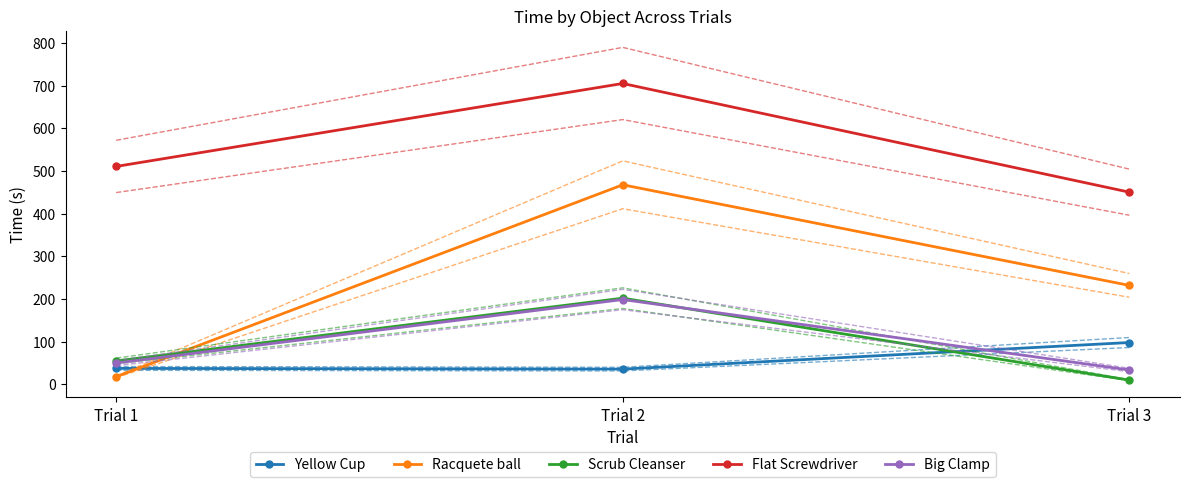

What are all the series names shown in the legend?

Yellow Cup, Racquete ball, Scrub Cleanser, Flat Screwdriver, Big Clamp